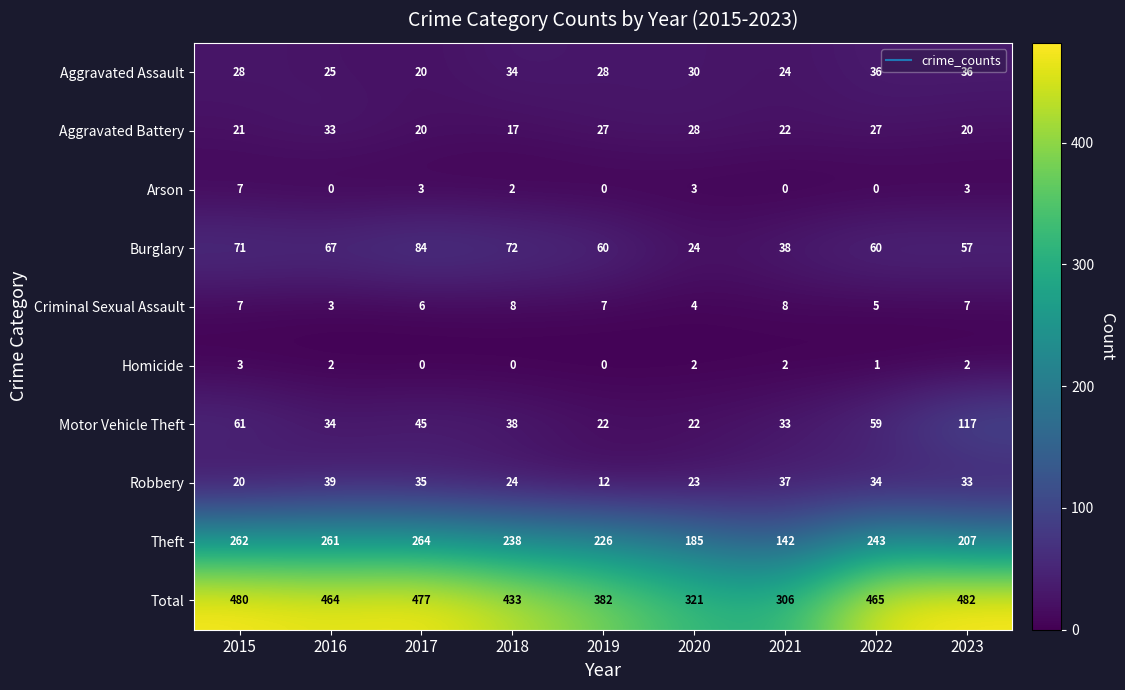

List the series in order of their peak value, highest first.

Total, Theft, Motor Vehicle Theft, Burglary, Robbery, Aggravated Assault, Aggravated Battery, Criminal Sexual Assault, Arson, Homicide